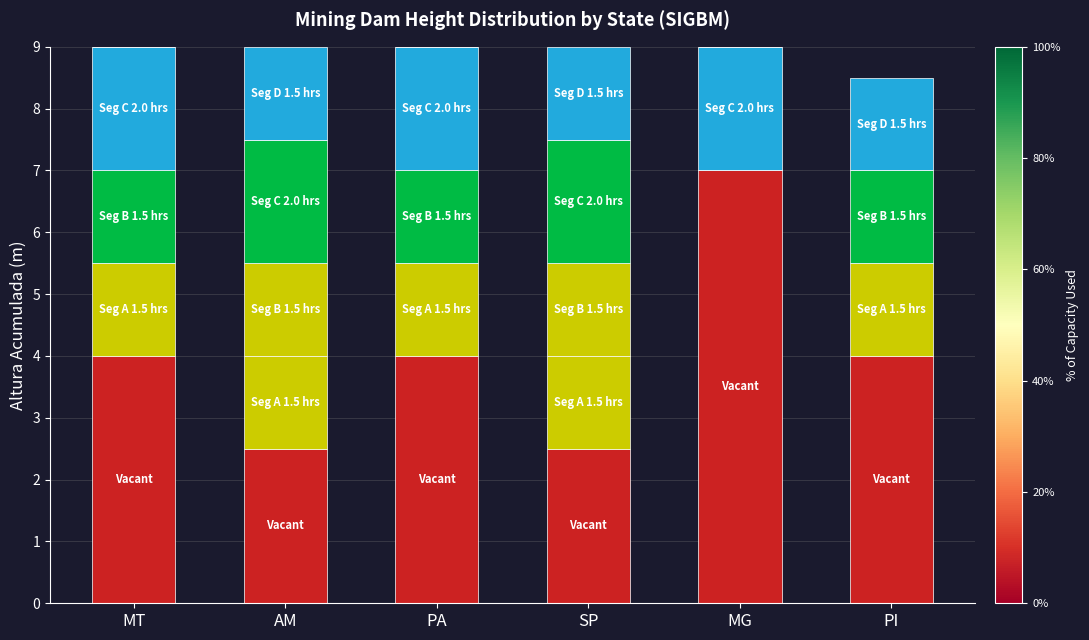

What is the label of the 5th bar from the right?

AM